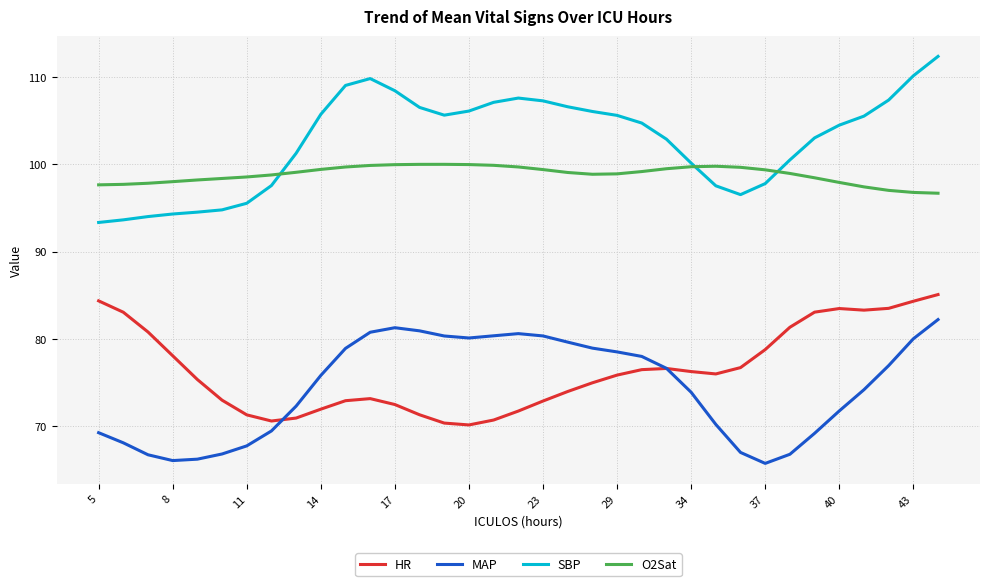

List the series in order of their peak value, lowest first.

MAP, HR, O2Sat, SBP